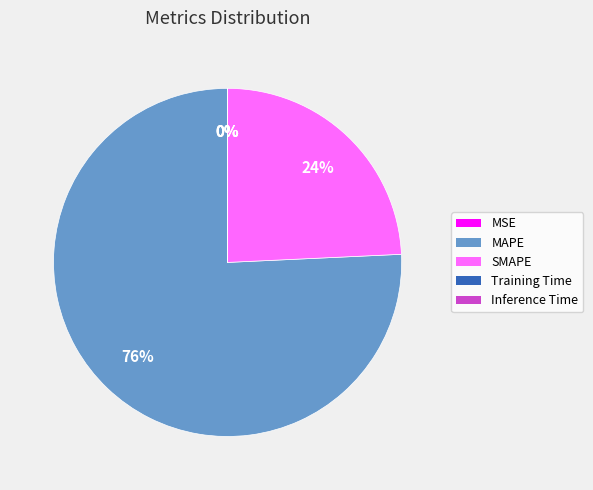

Which slice is the largest?

MAPE